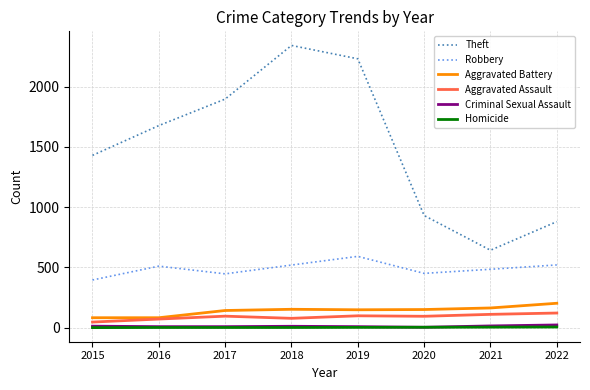

What is the spread (max minus min) of values at 2022?

874